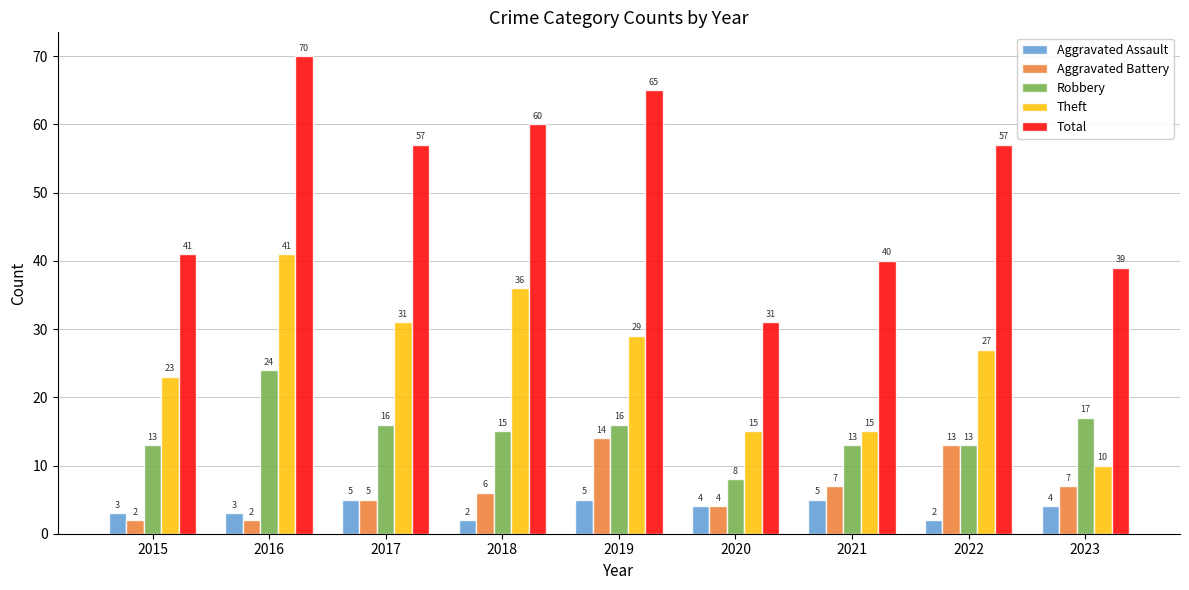

What is the sum of all Aggravated Battery values?

60